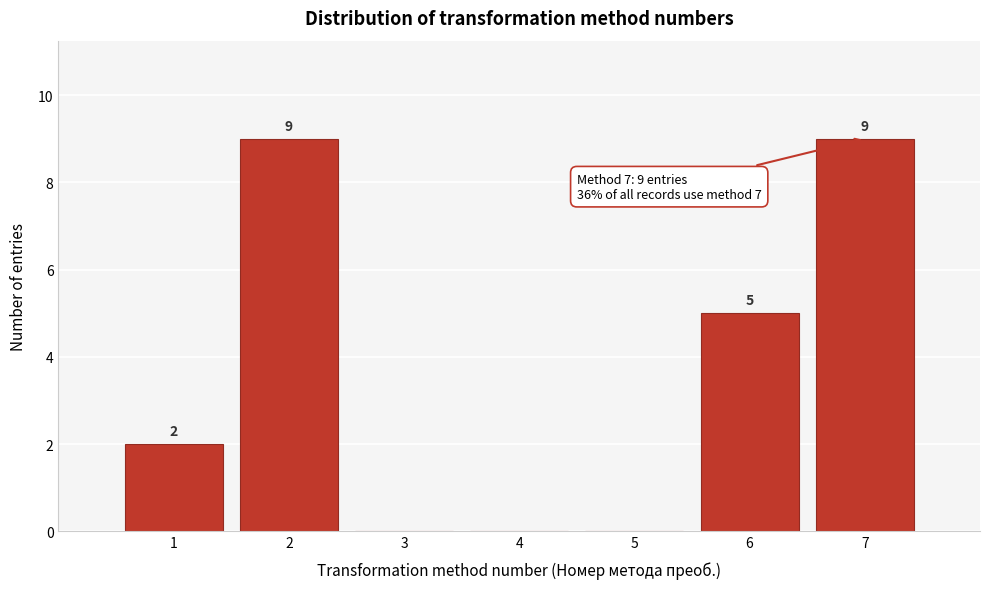

Reading left to right, extract all data points from this chart.

1=2	2=9	3=0	4=0	5=0	6=5	7=9